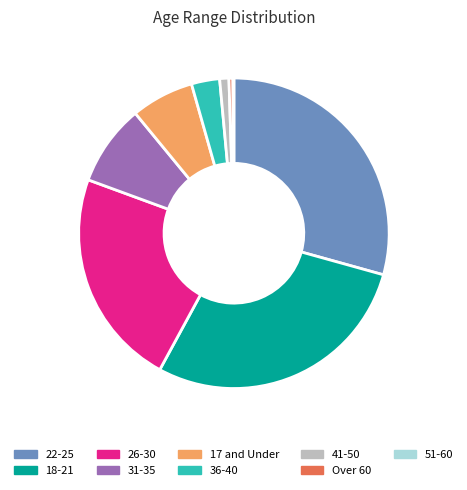

Do 41-50 and 17 and Under together represent more than half of the pie?

No